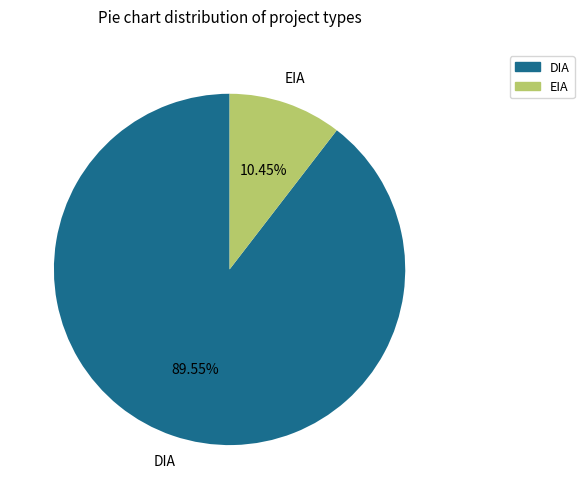

Which category has the biggest portion of the pie?

DIA